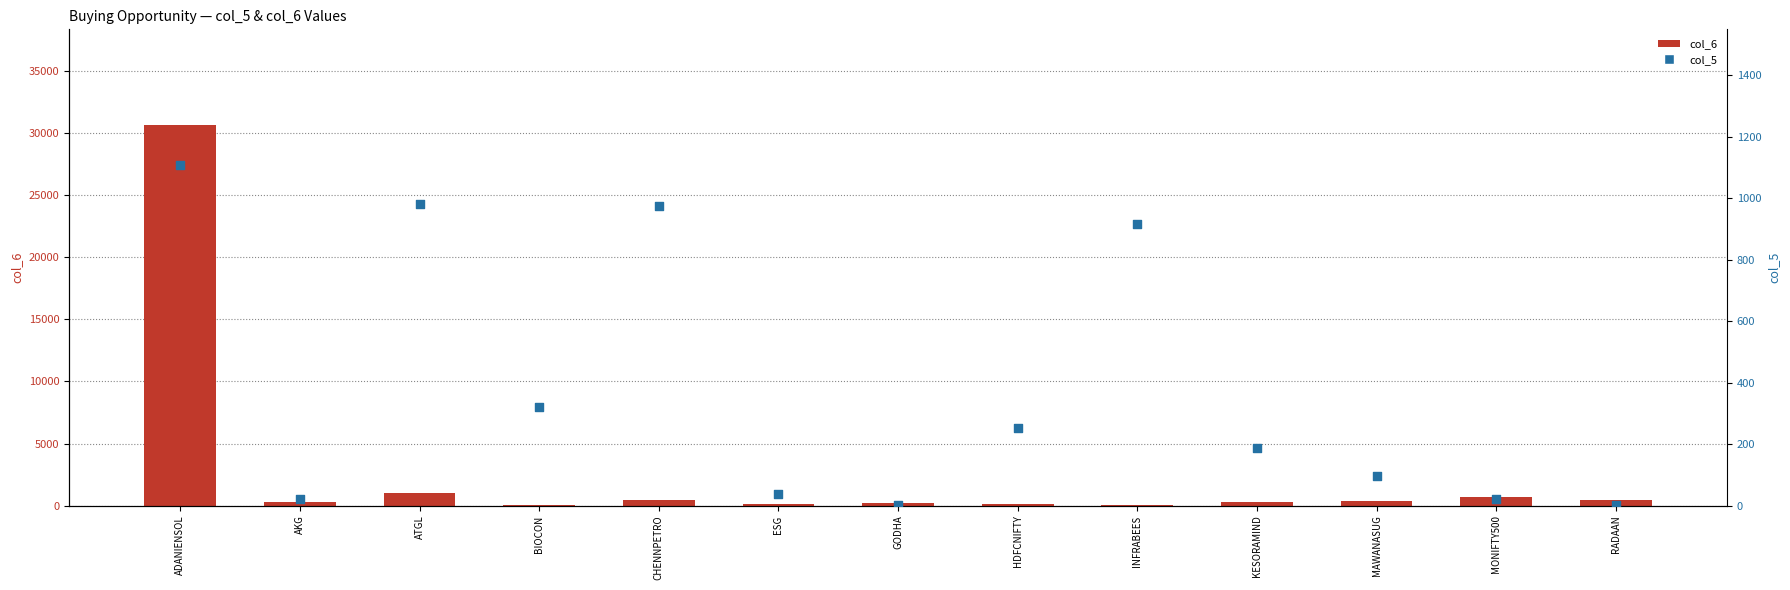

What are all the series names shown in the legend?

col_6, col_5